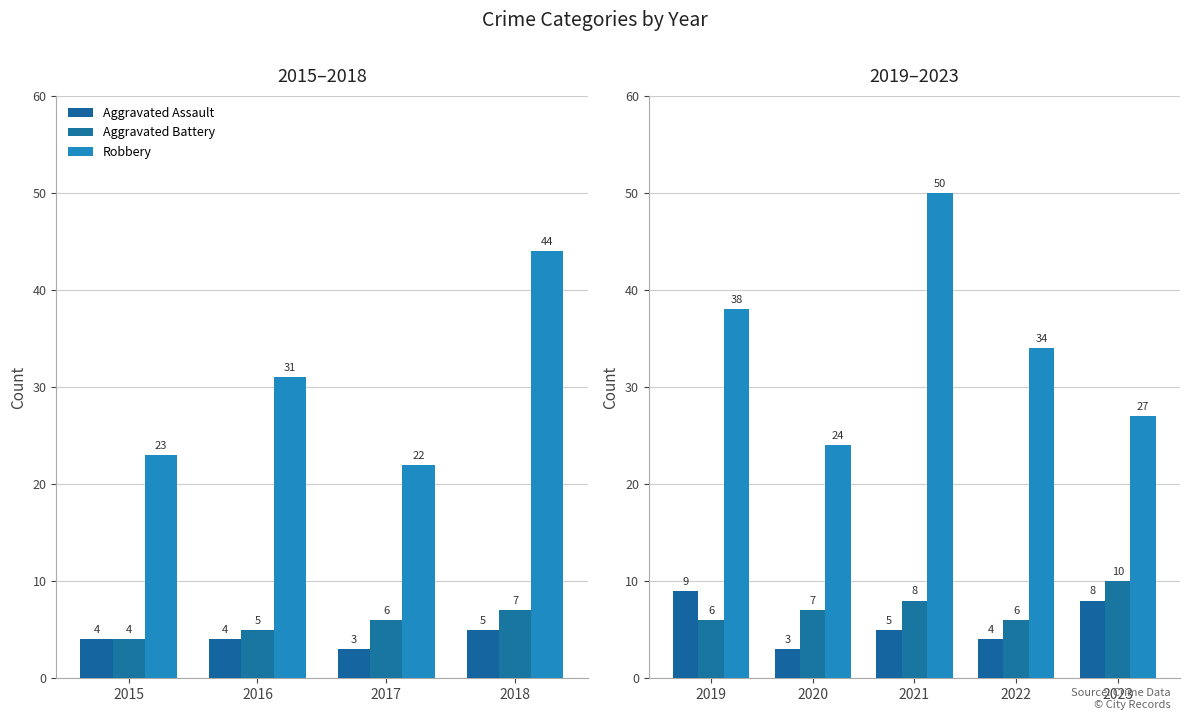

Rank the series at 2019 from highest to lowest value.

Robbery, Aggravated Assault, Aggravated Battery